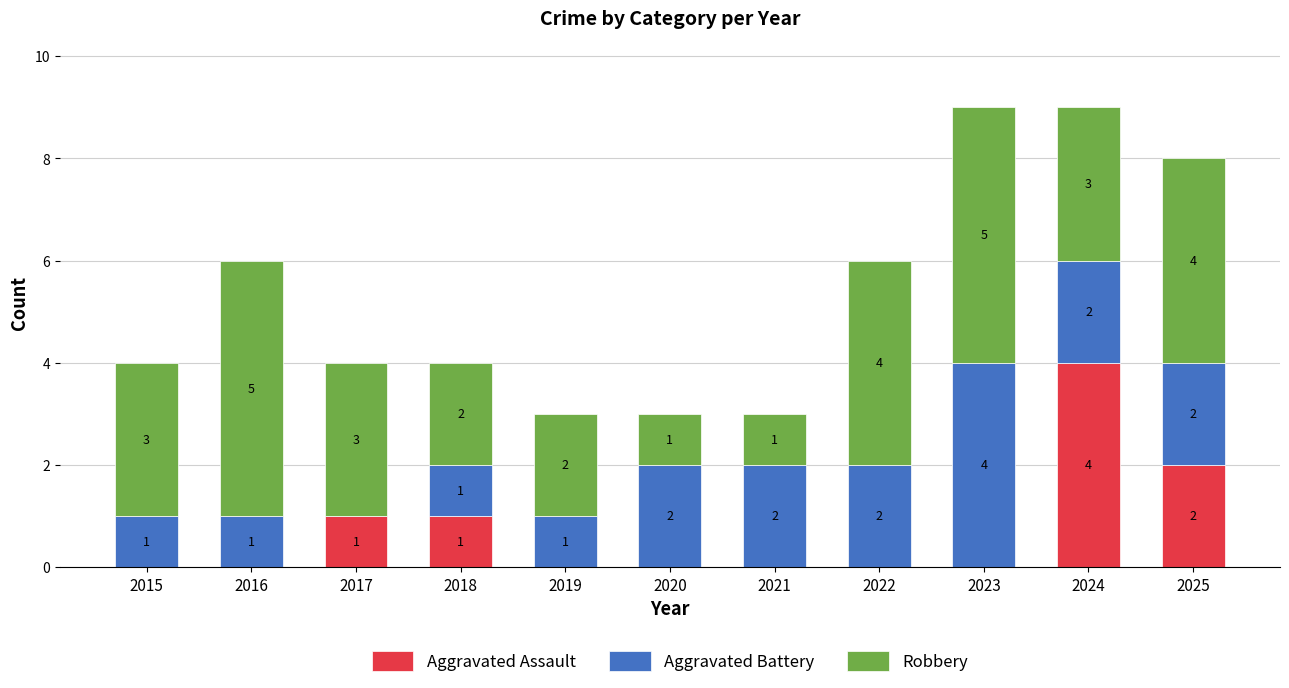

Are the bars horizontal?

No